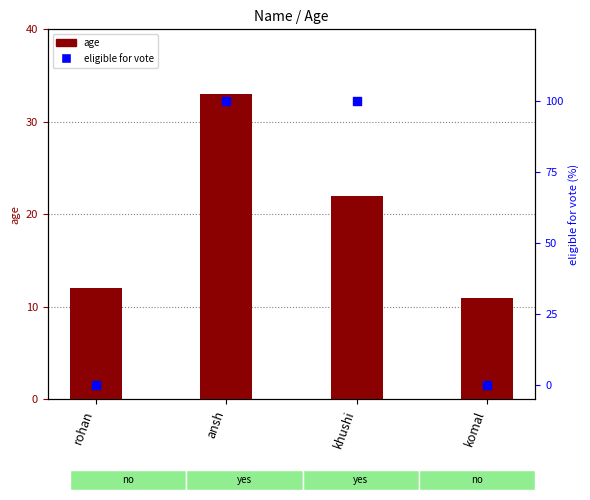

Is the value of eligible for vote at khushi greater than the value of age at komal?

Yes